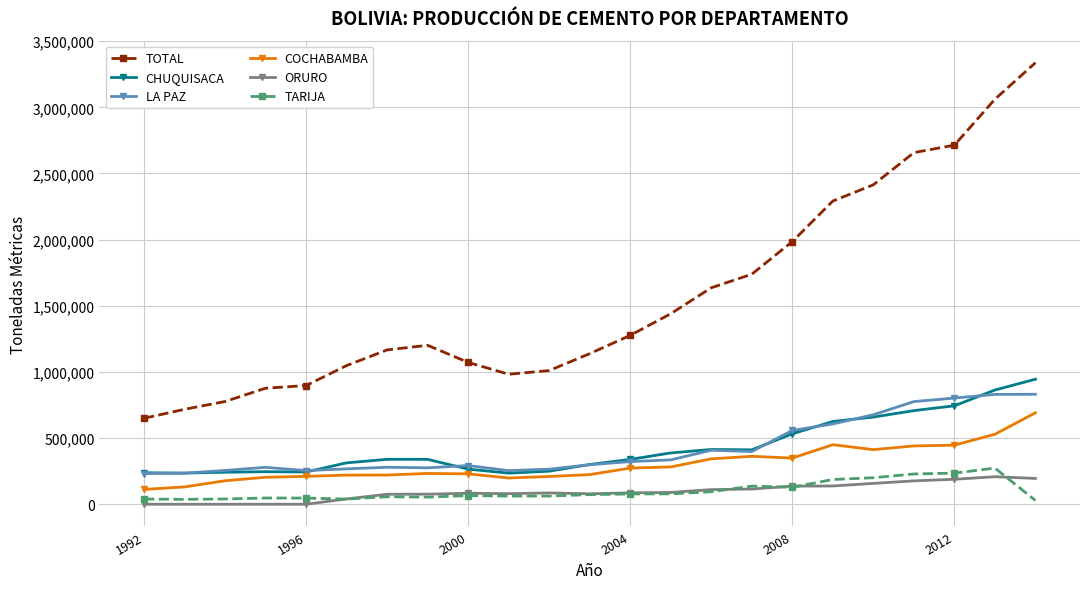

List the series in order of their peak value, lowest first.

ORURO, TARIJA, COCHABAMBA, LA PAZ, CHUQUISACA, TOTAL